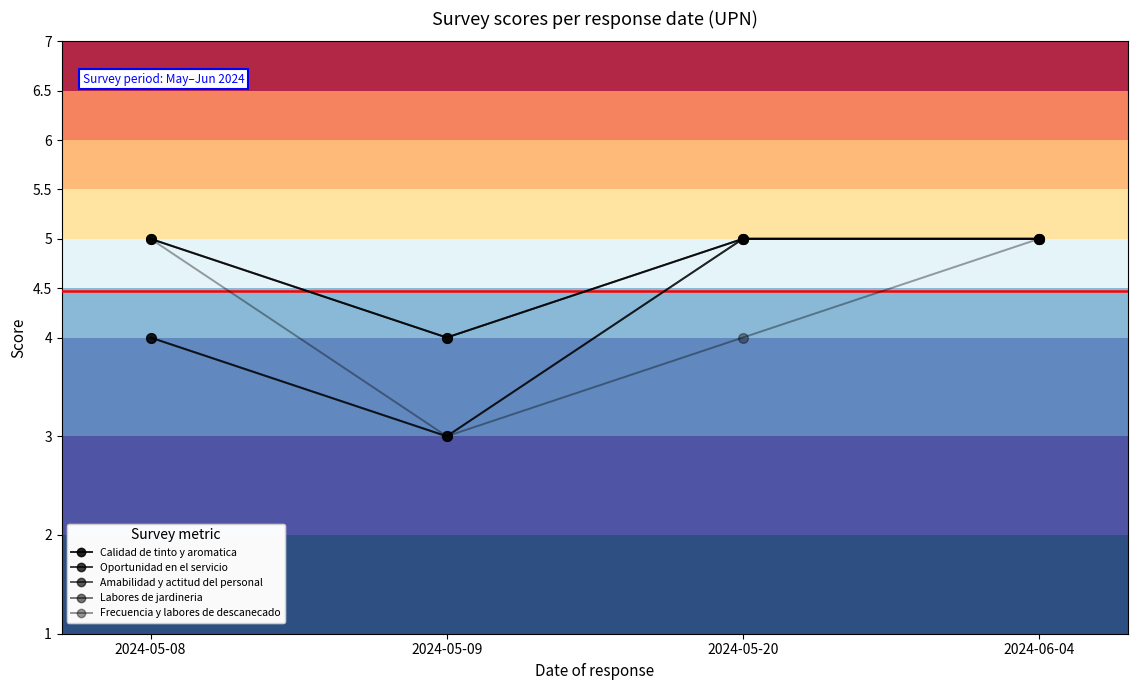

What is the difference between the highest and lowest values at 2024-05-08?

1